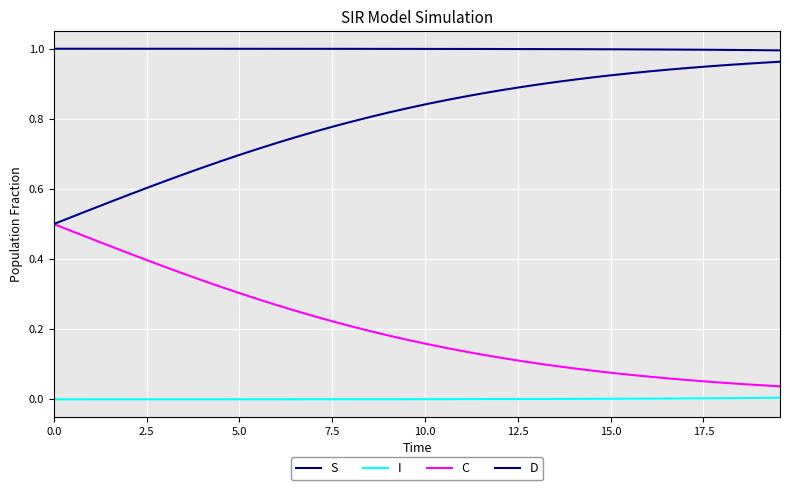

How many lines are shown in the chart?

4